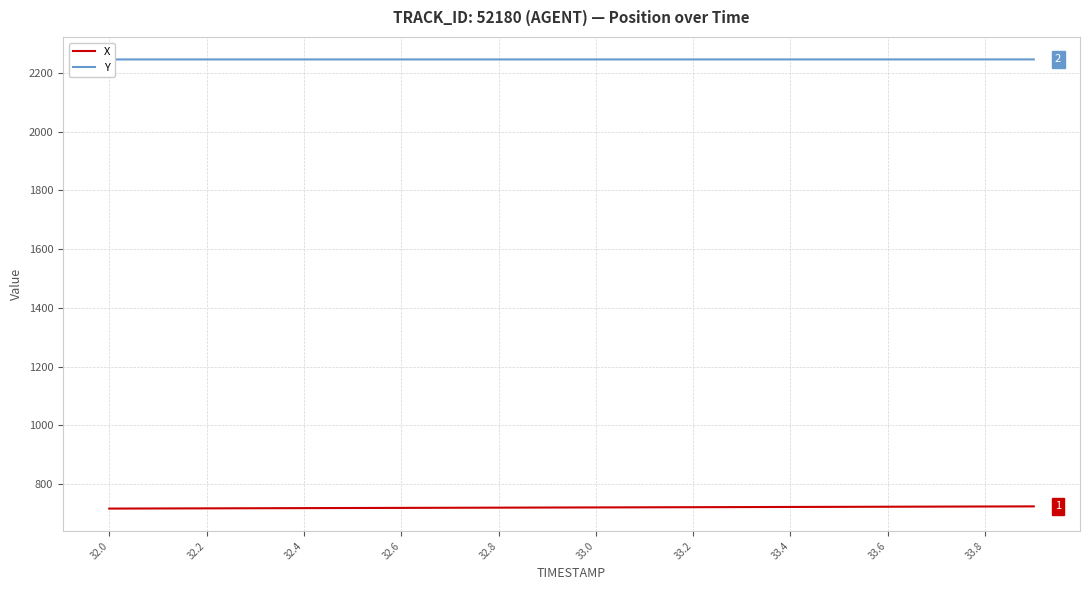

True or false: Y and X intersect in this chart.

False